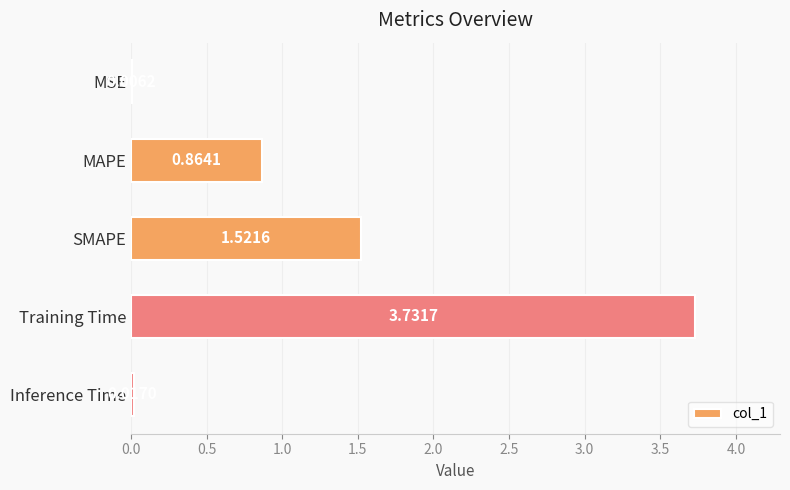

At which label is the value closest to 1?

MAPE